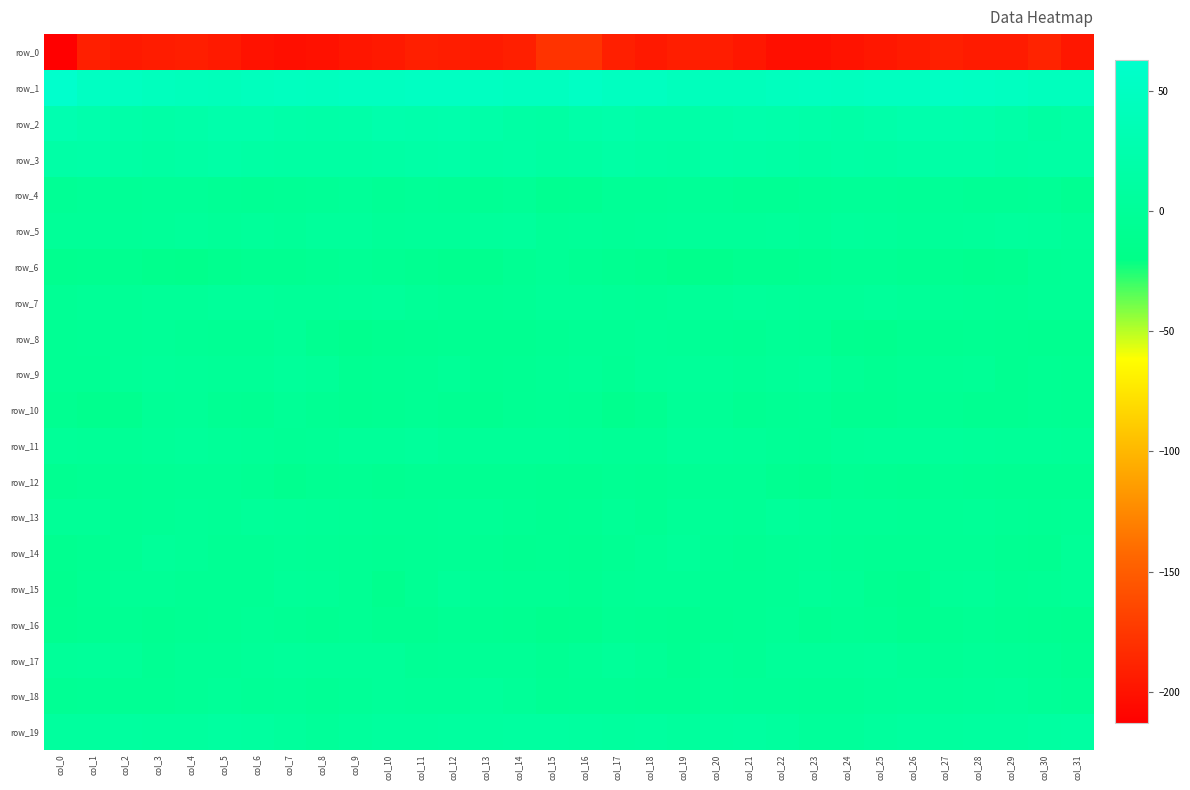

The value of row_6 at col_30 is -3.9. True or false?

True